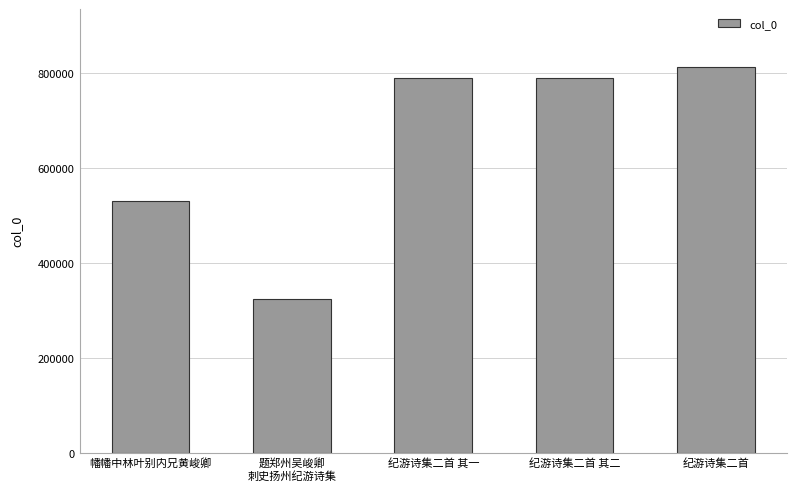

What is the greatest value displayed?

813131